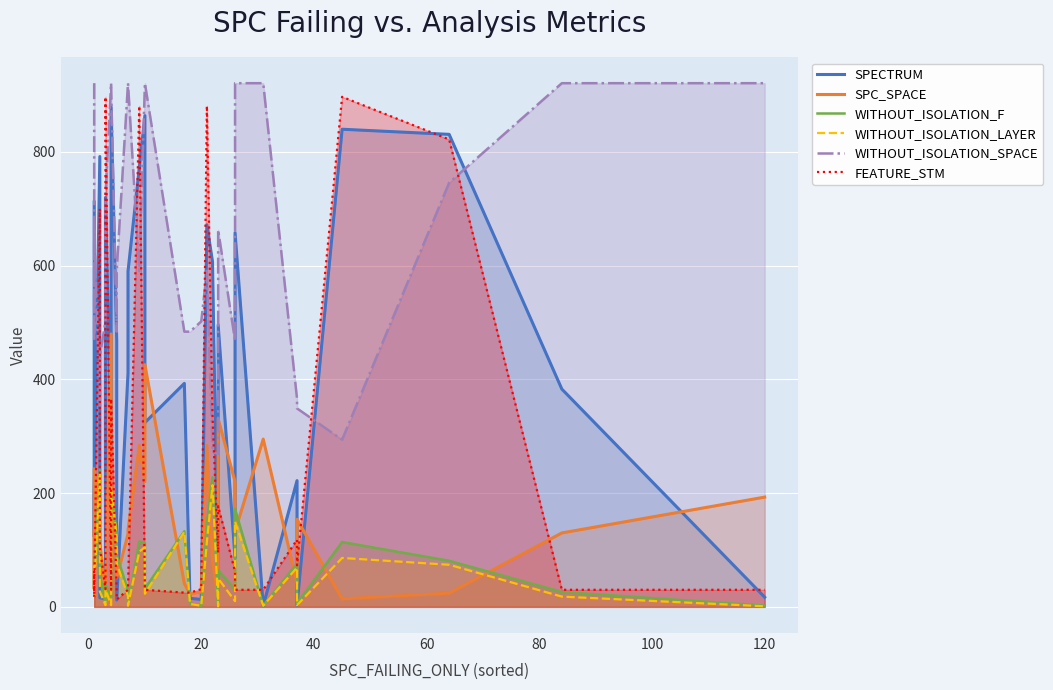

How many data points in SPECTRUM are above 393?

16